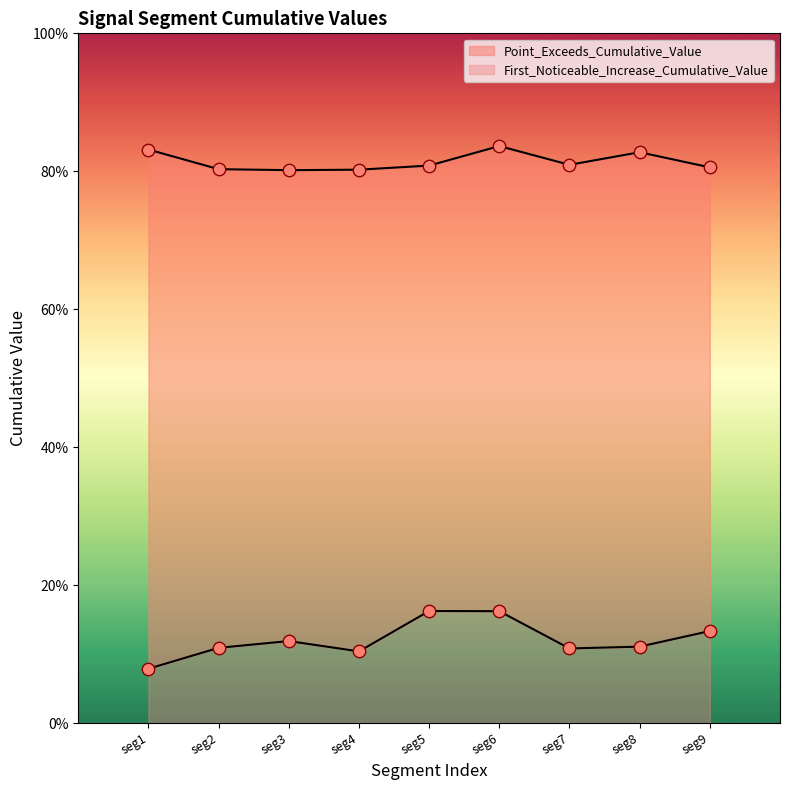

Which series contains the lowest Y value?

First_Noticeable_Increase_Cumulative_Value